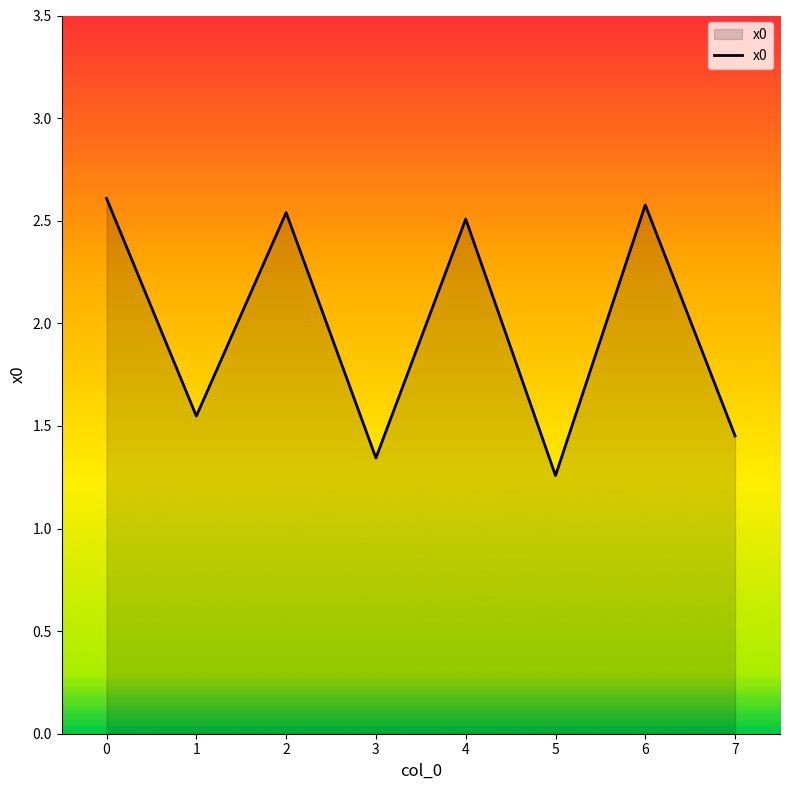

Approximately how many times larger is the value at 0 compared to 4?

1.0